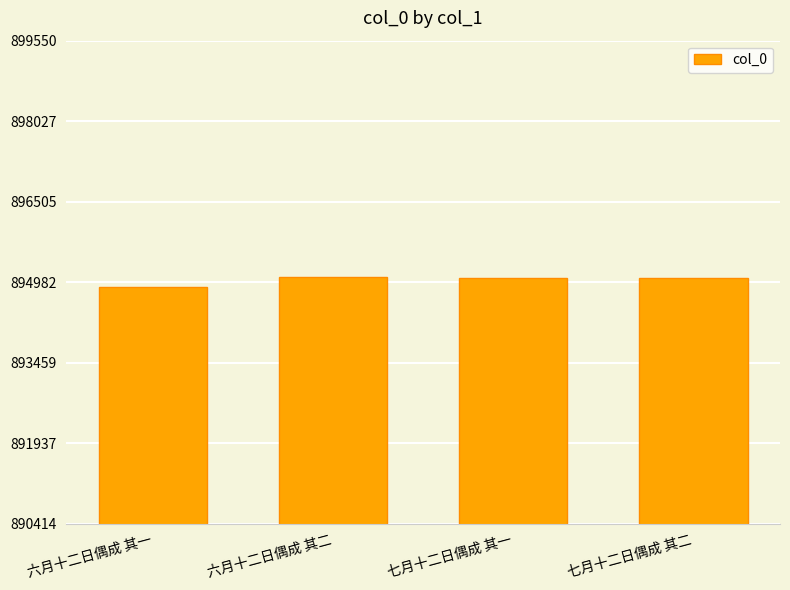

What is the smallest value displayed?

894889